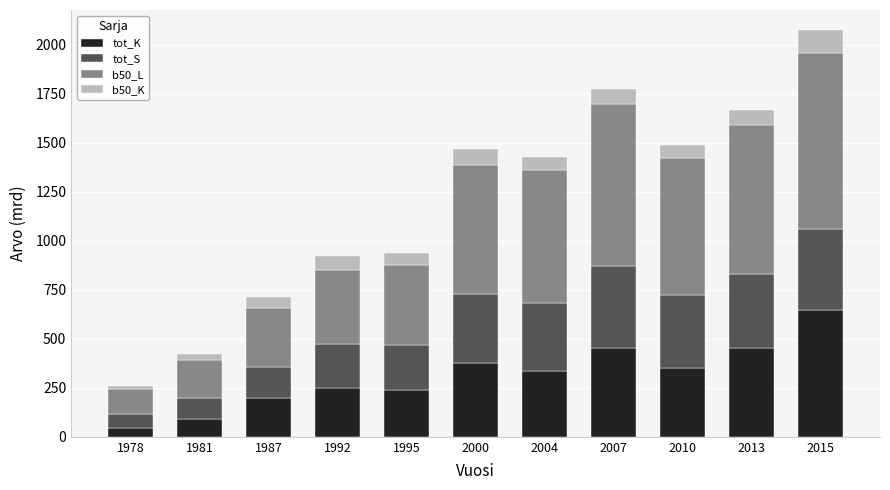

Are the bars horizontal?

No